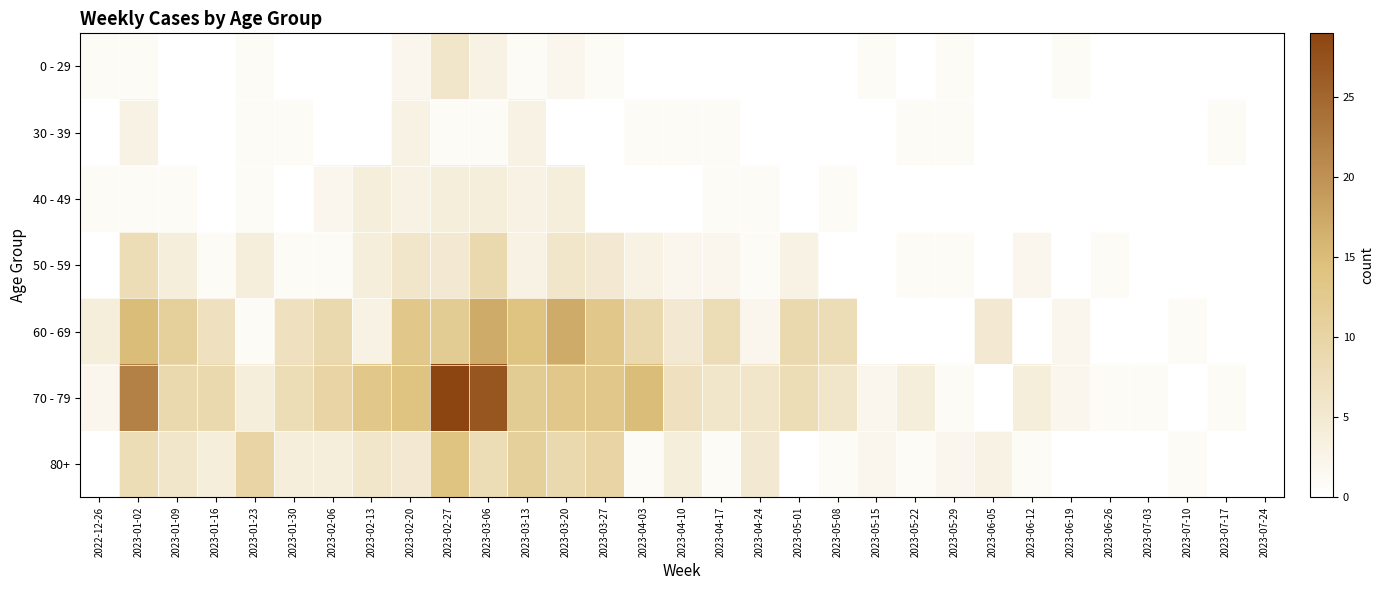

Which series changed the most between 2022-12-26 and 2023-05-15?

60 - 69